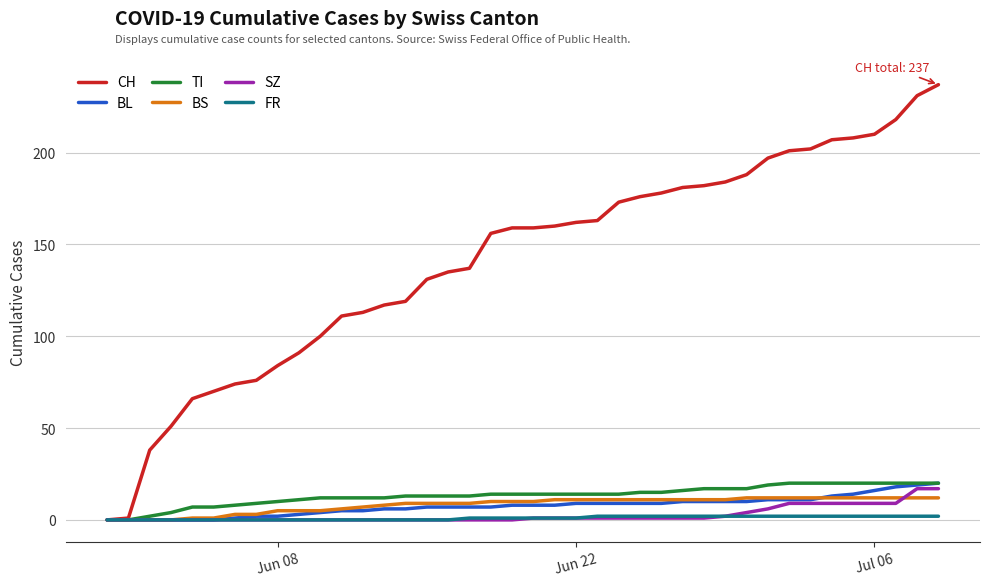

Which series has the largest range (max minus min)?

CH